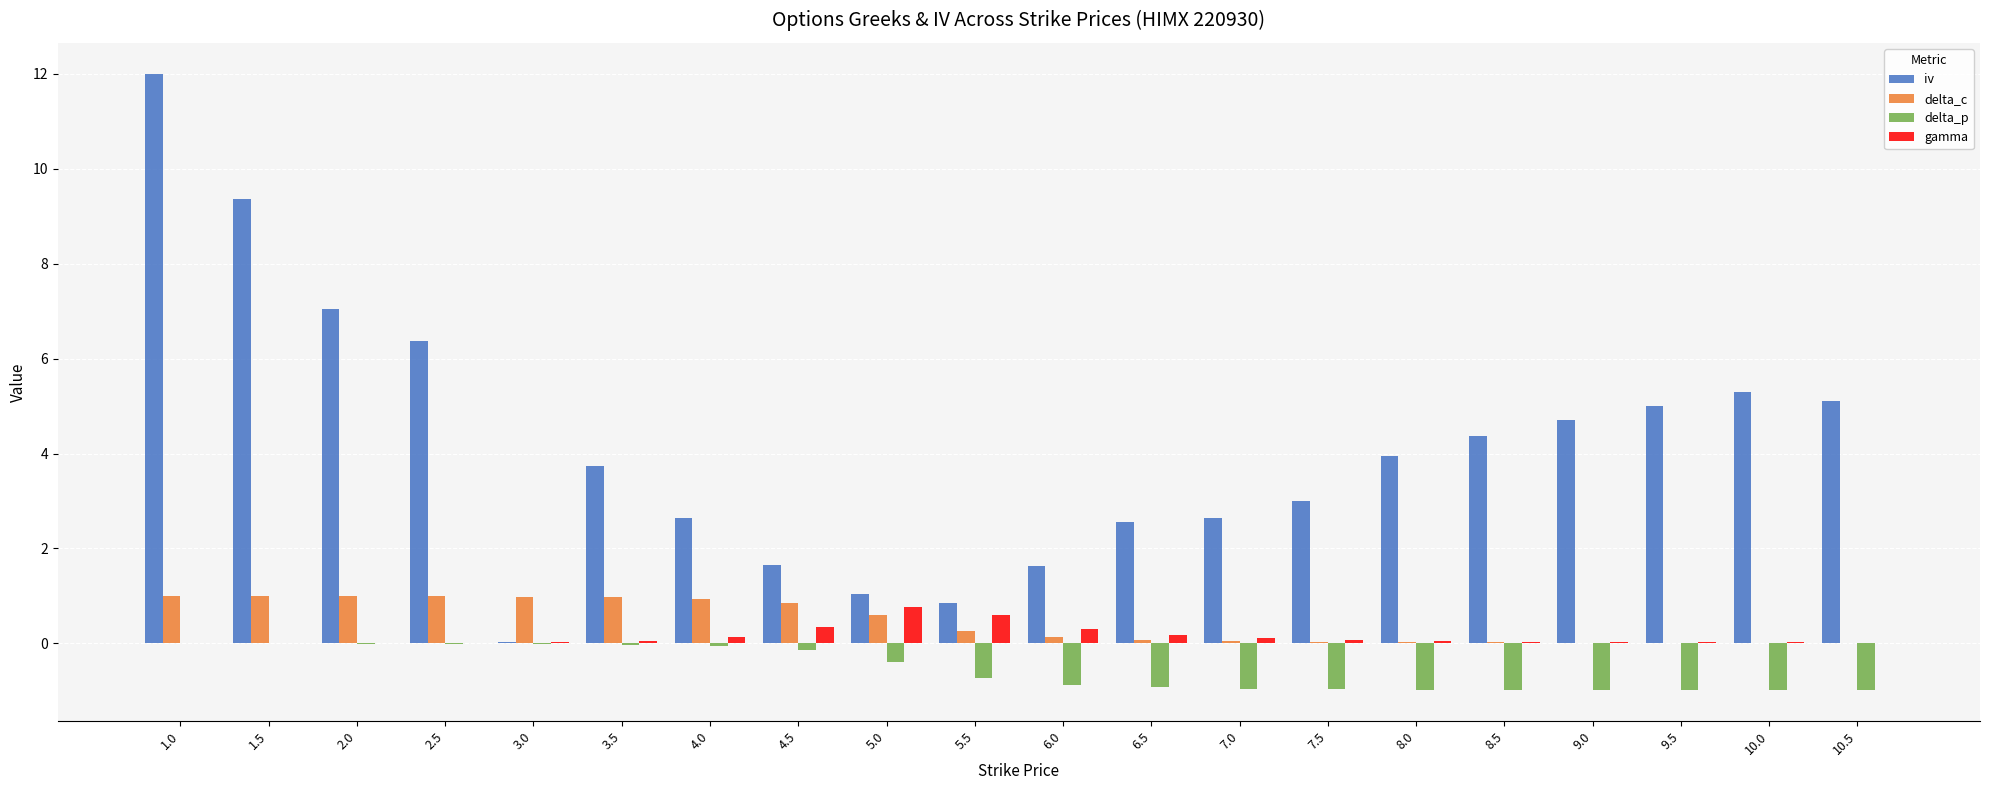

Is it true that delta_p equals -1.6 at 10.0?

False